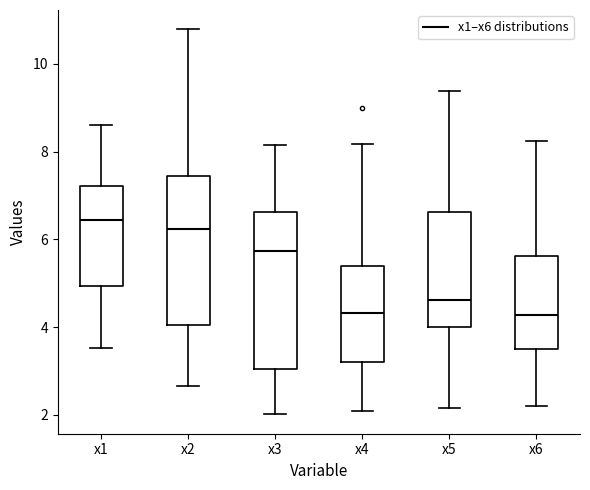

Reading left to right, transcribe this box plot: for each box, give where its median line is, the range the box spans, and where its two whiskers end, as read against the y-axis. The values are not printed on the chart, so give them approximately, as read against the axis.

x1: median 6.4, box 5.0 to 7.2, whiskers 3.6 to 8.6
x2: median 6.2, box 4.0 to 7.4, whiskers 2.6 to 10.8
x3: median 5.8, box 3.0 to 6.6, whiskers 2.0 to 8.2
x4: median 4.4, box 3.2 to 5.4, whiskers 2.0 to 8.2
x5: median 4.6, box 4.0 to 6.6, whiskers 2.2 to 9.4
x6: median 4.2, box 3.6 to 5.6, whiskers 2.2 to 8.2